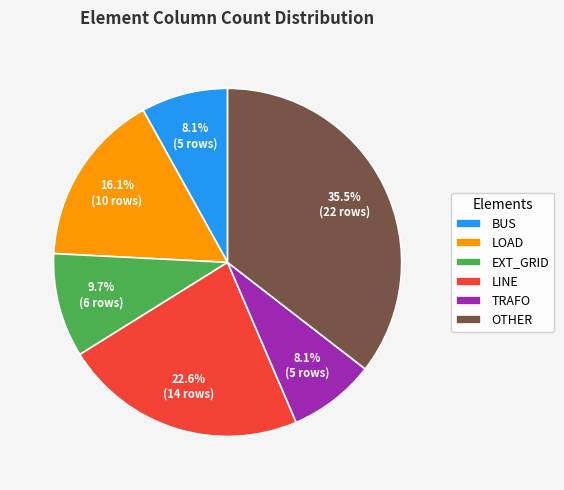

Between TRAFO and OTHER, which is larger?

OTHER